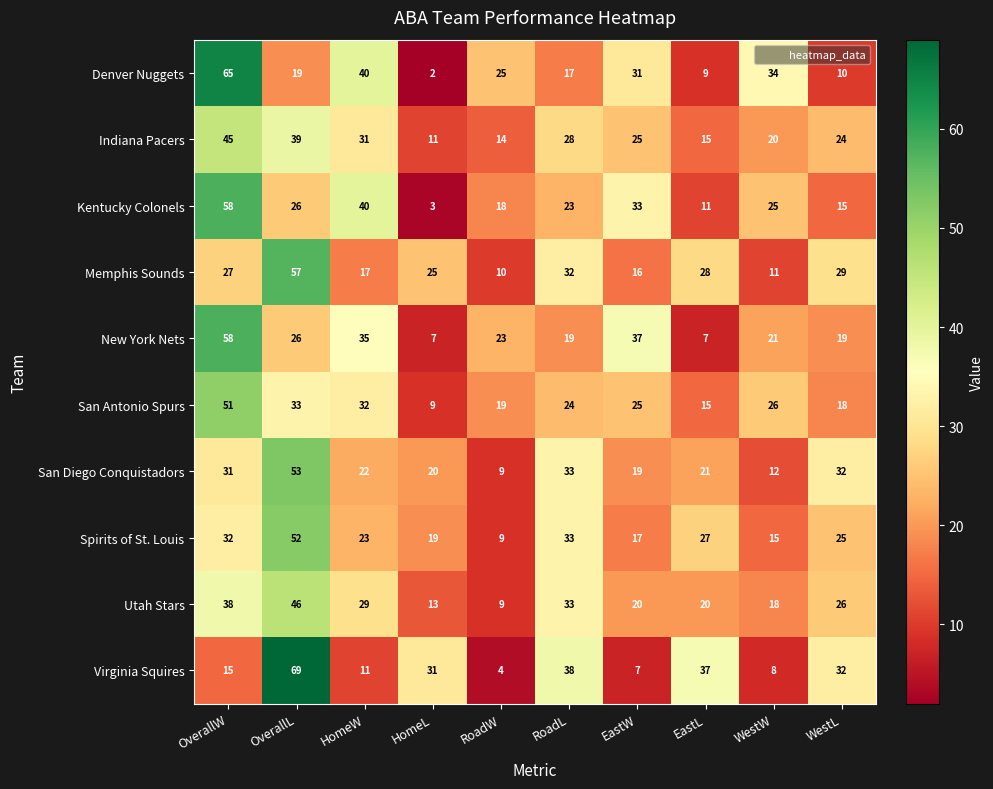

What is the sum of the Indiana Pacers values at WestW and OverallW?

65